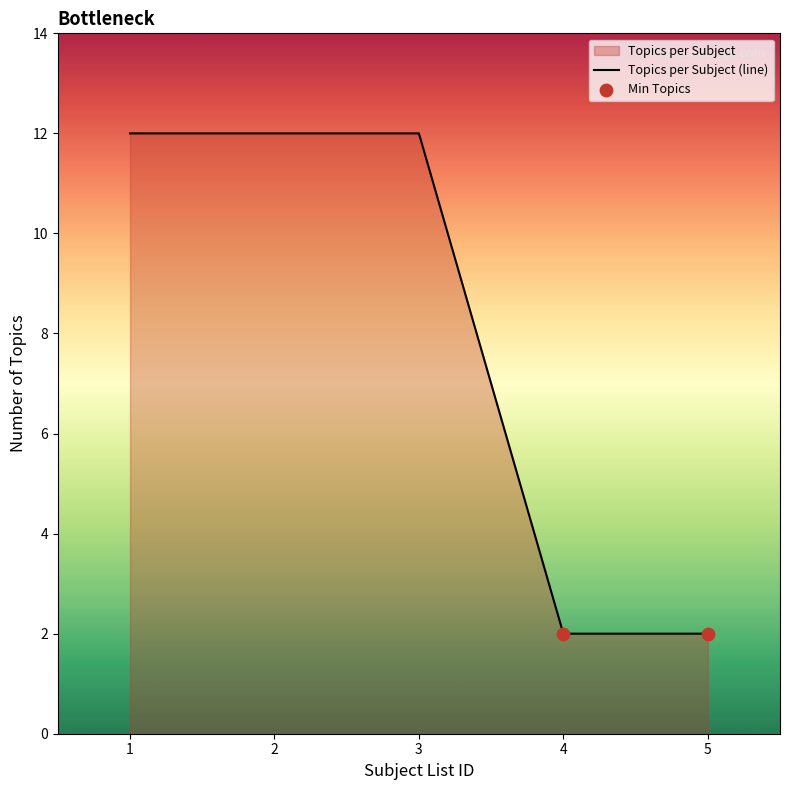

Which has a higher value, 3 or 4?

3